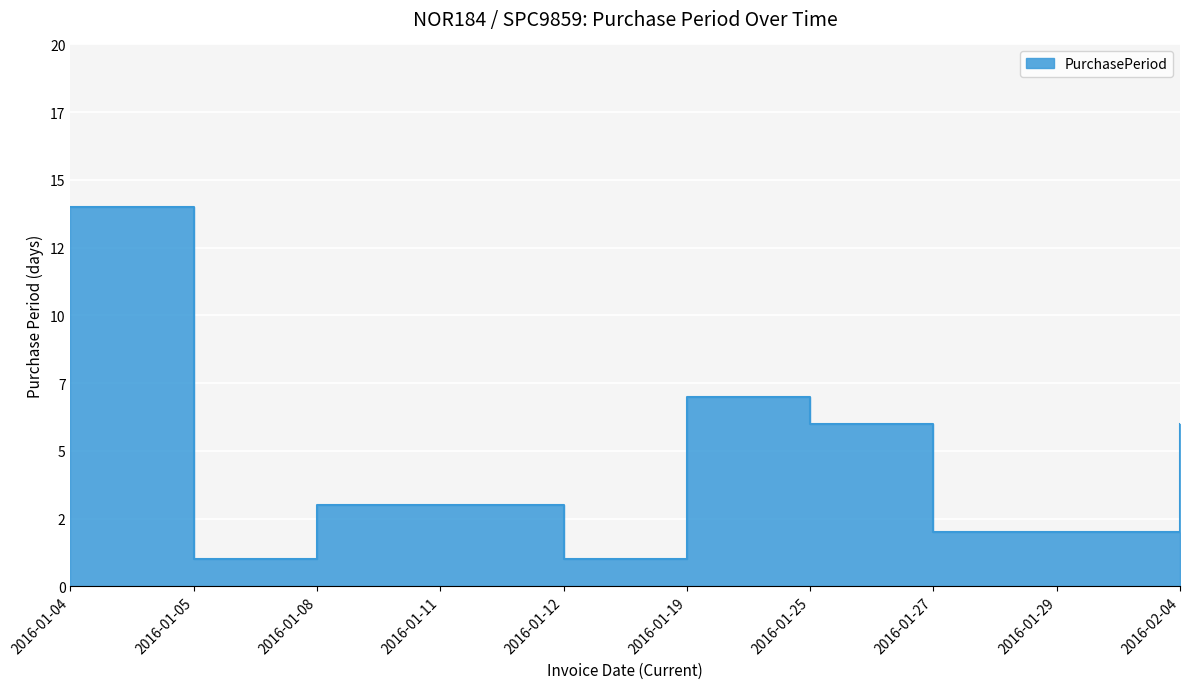

What is the difference between the maximum and minimum values?

13